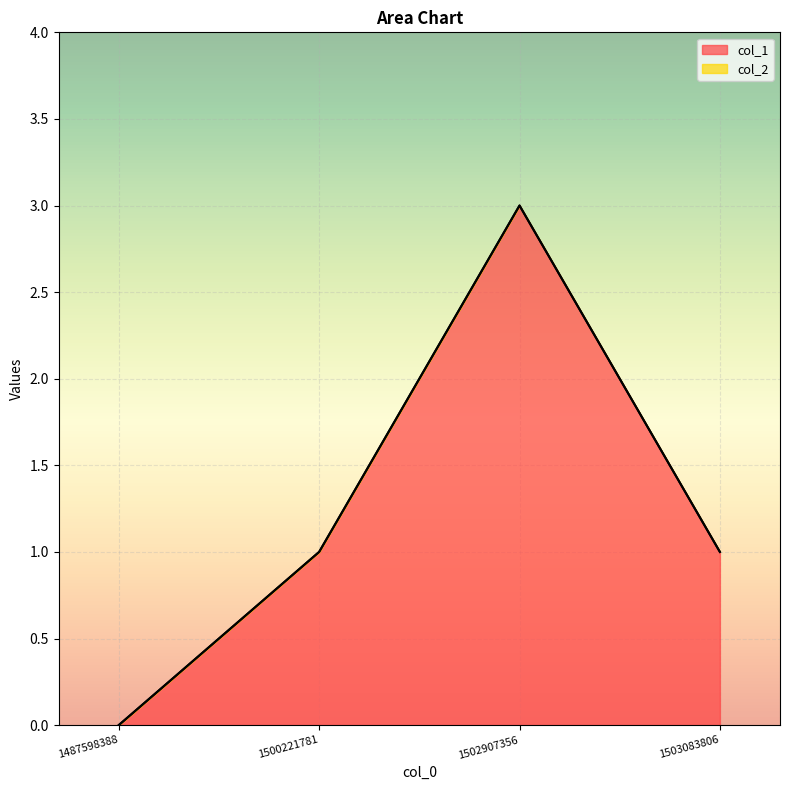

What is the difference between the maximum and minimum values?

3